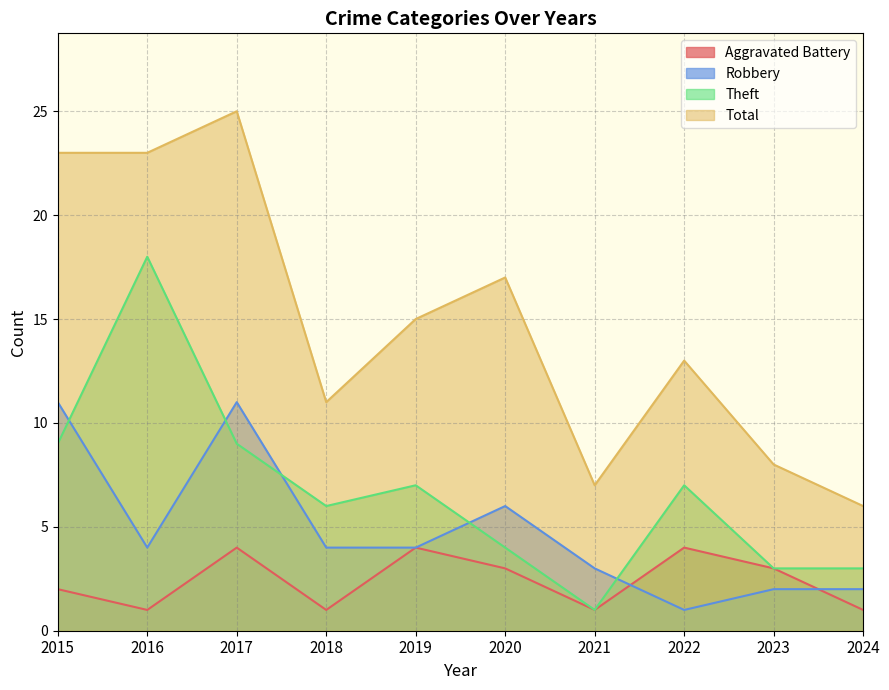

Between 2015 and 2024, which series saw the biggest shift?

Total